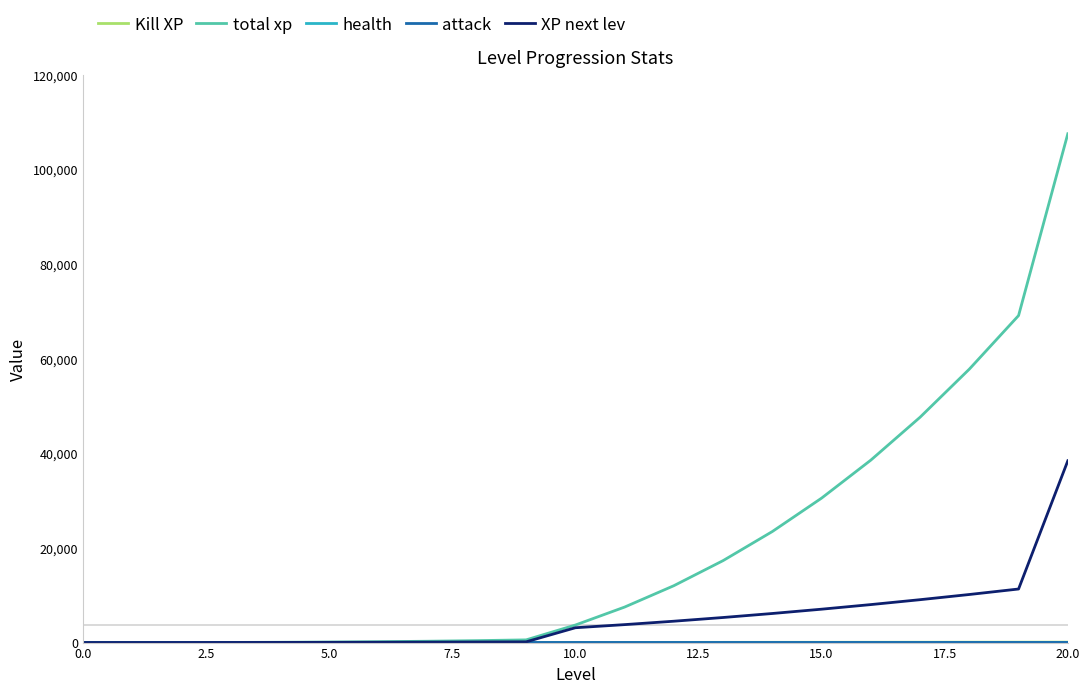

What is the greatest value displayed?

107524